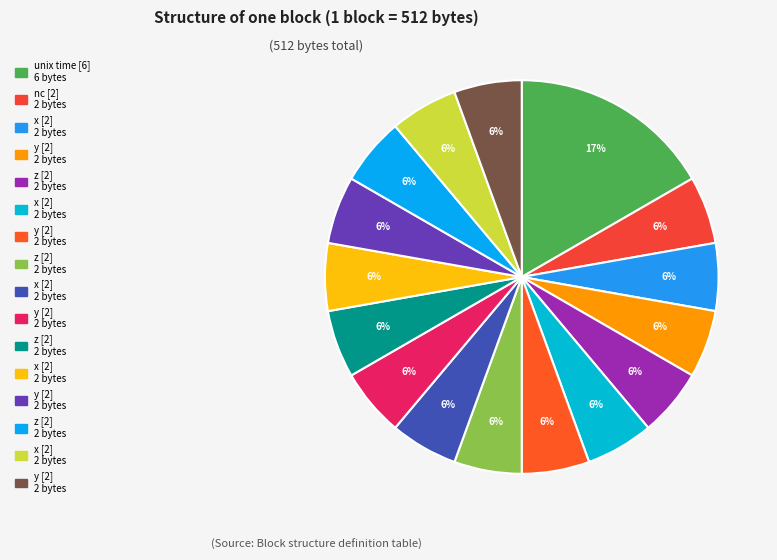

Count the number of slices in the pie.

16